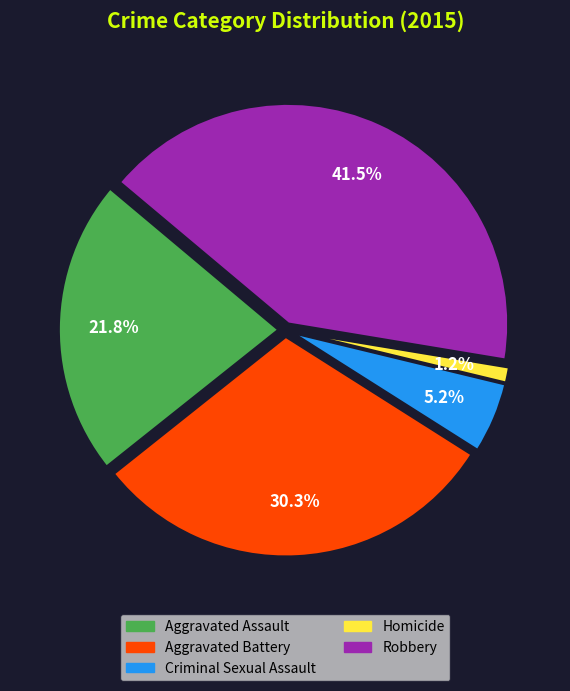

To the nearest percent, what is the difference between the largest and smallest slice percentages?

40%